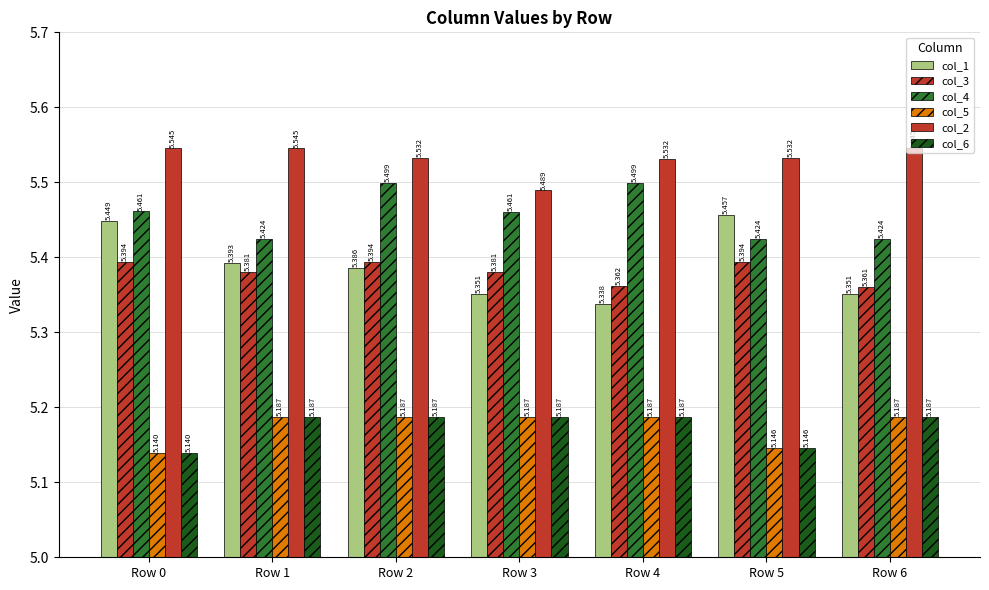

Which has a higher value, Row 4 or Row 6?

Row 6